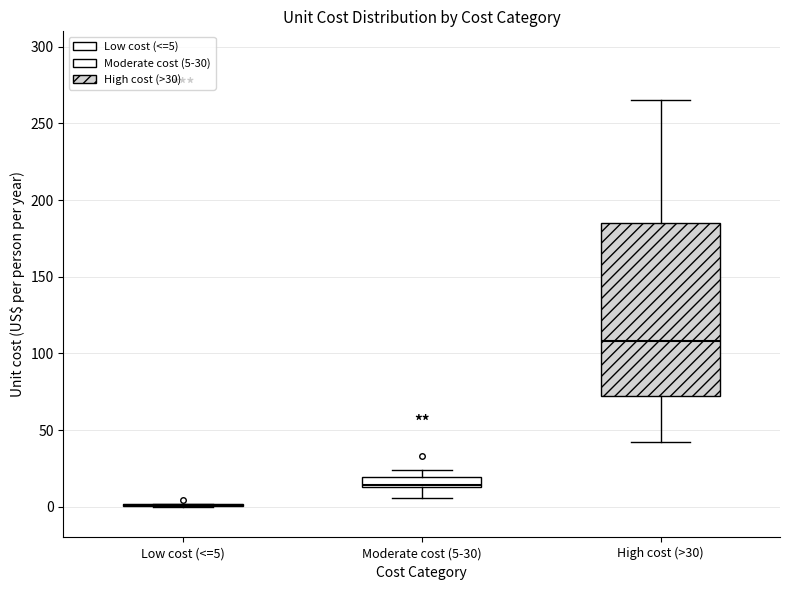

Comparing the boxes themselves (not the whiskers), which one is the tallest?

High cost (>30)